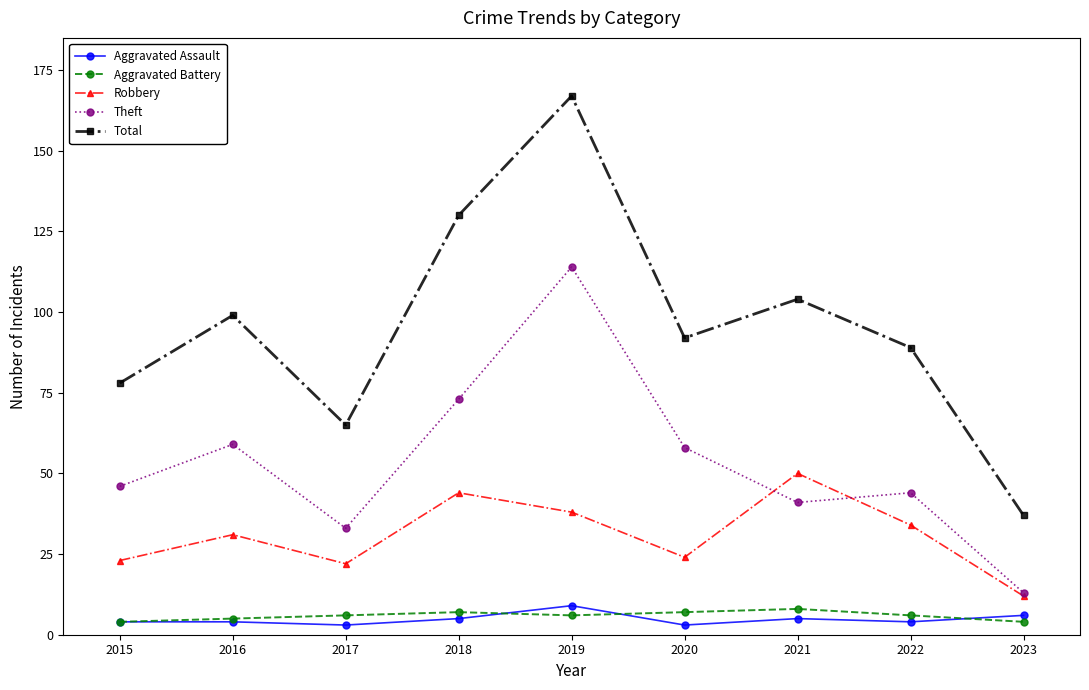

The Aggravated Battery series shows 6 at 2022. True or false?

True